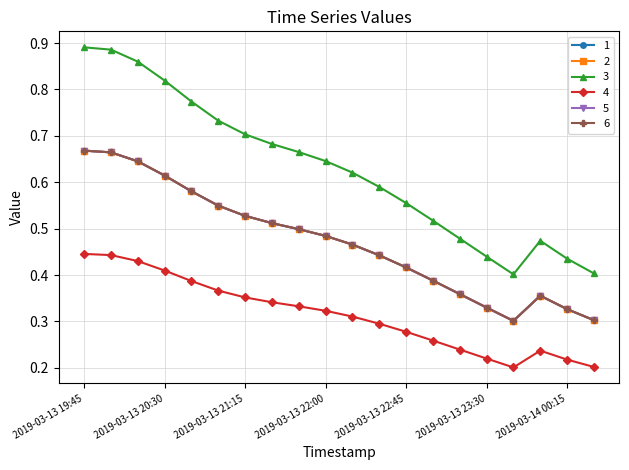

Where is the first local maximum for 3?

2019-03-14 00:00